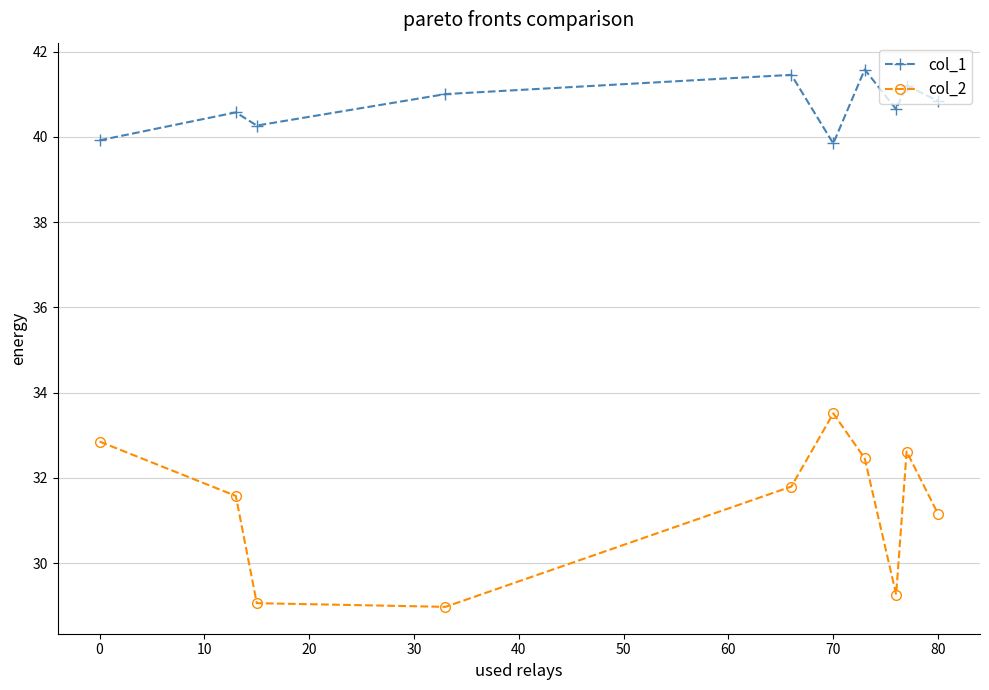

What is the value of the col_1 point at the 9th from the left?

41.2